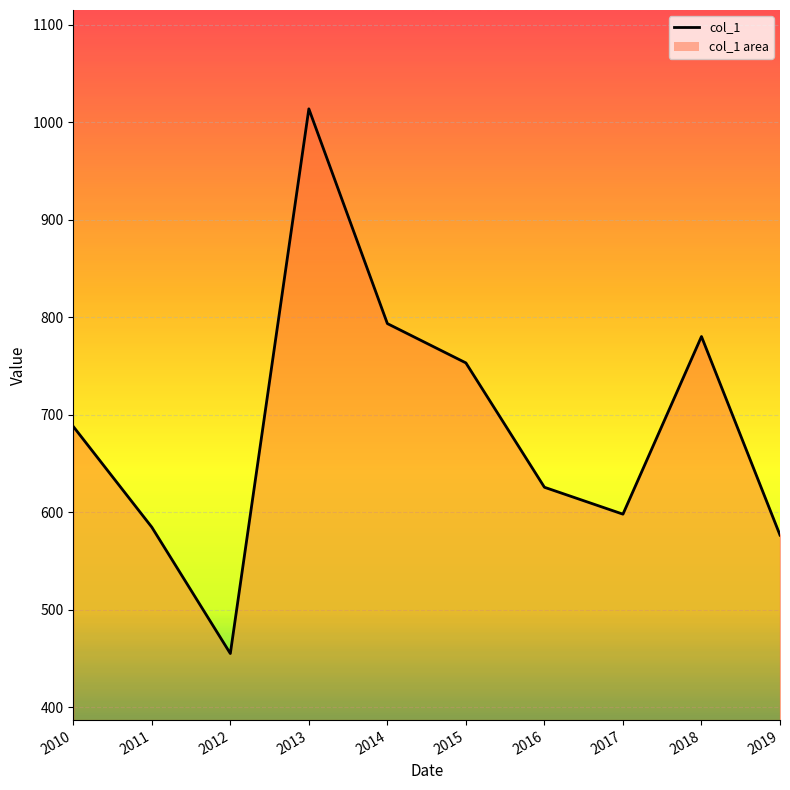

How many points are lower than both their immediate neighbors (excluding endpoints)?

2